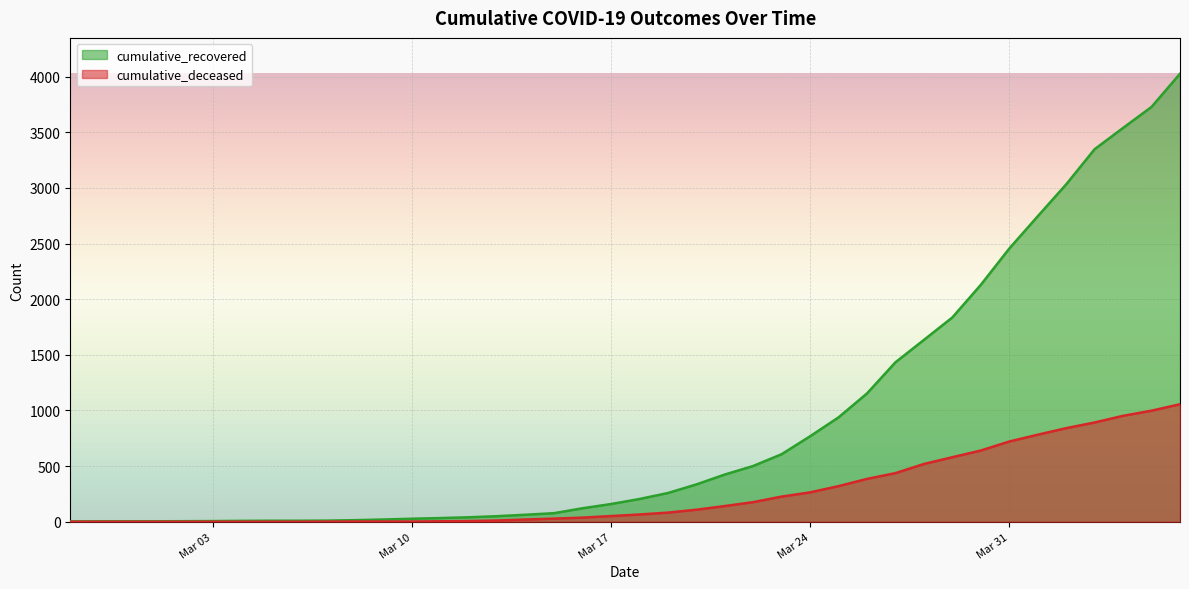

How many data points does each series have?

40